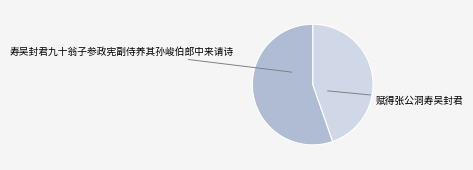

Is there a majority slice in this chart?

Yes